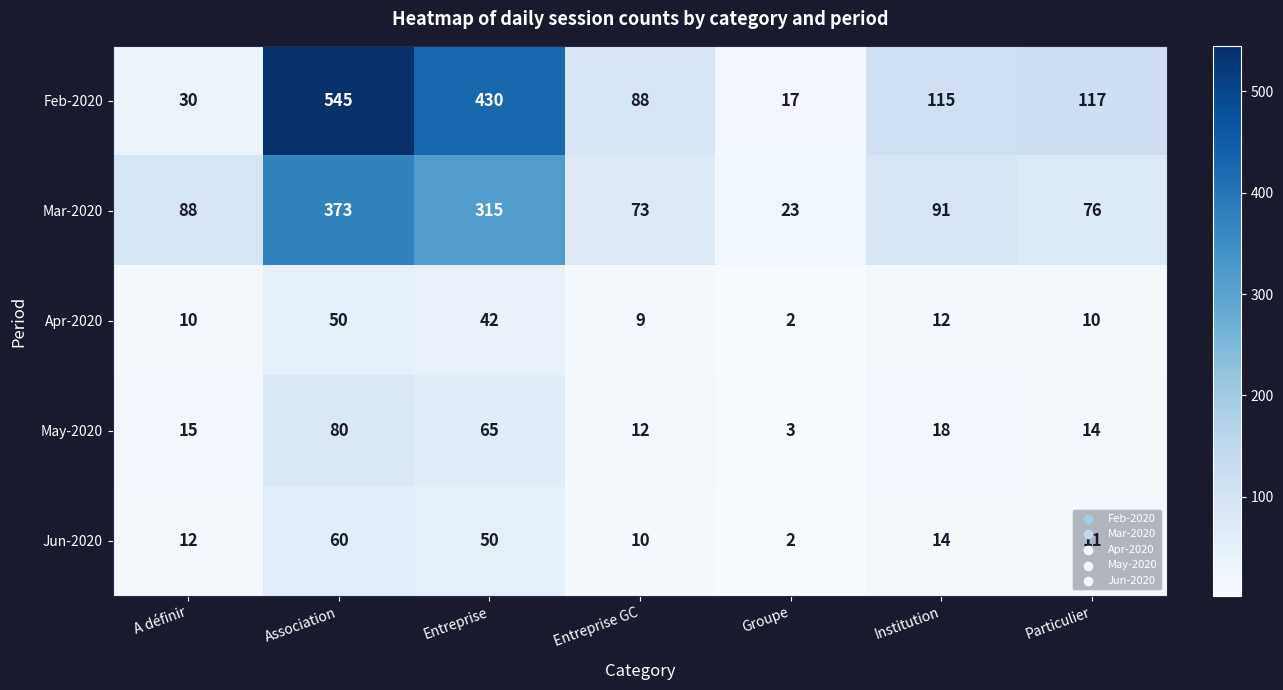

What is the difference between the Mar-2020 values at Groupe and Entreprise?

292